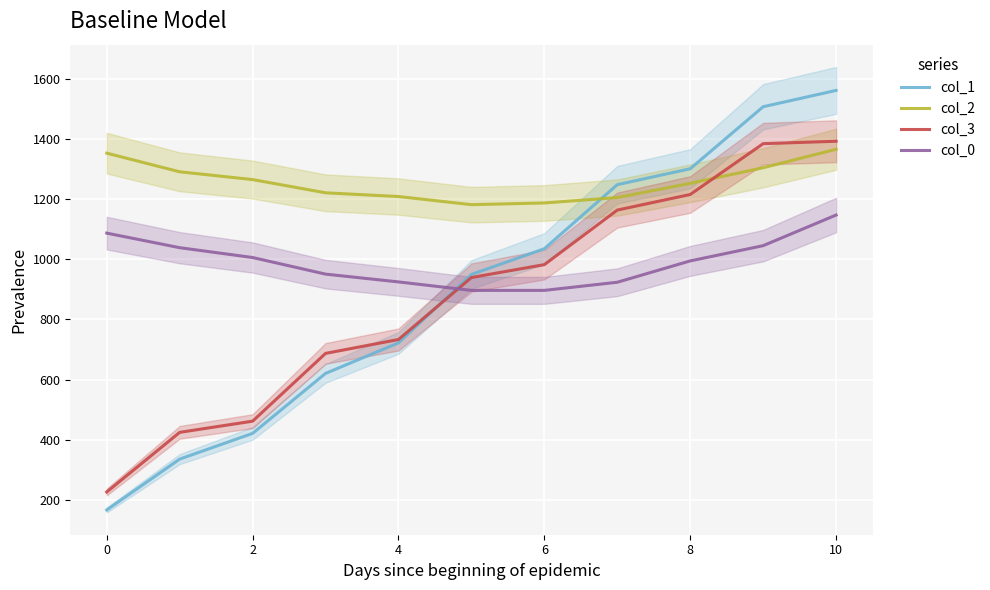

What is the lowest value of the col_1 series?

166.7